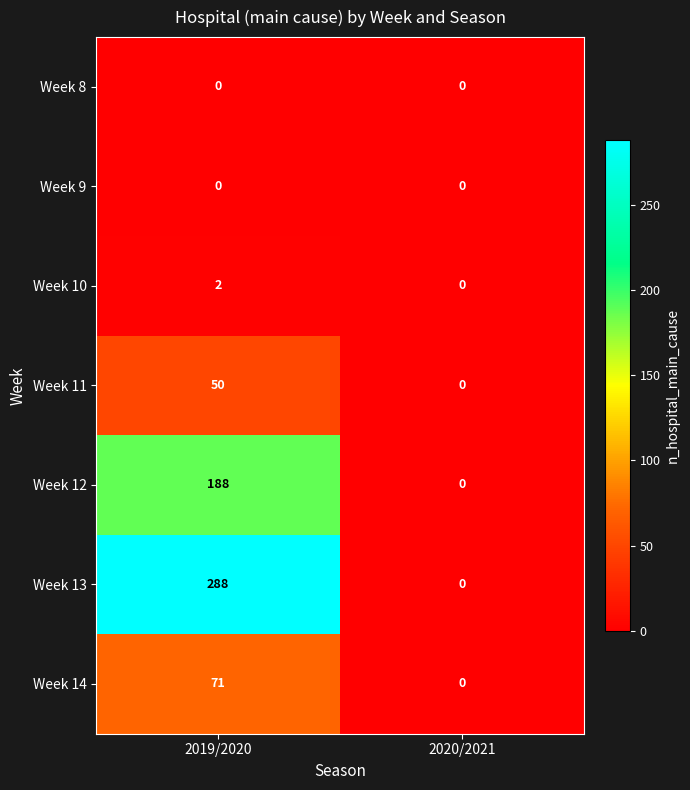

True or false: Week 10 has a value of -1 at 2020/2021.

False